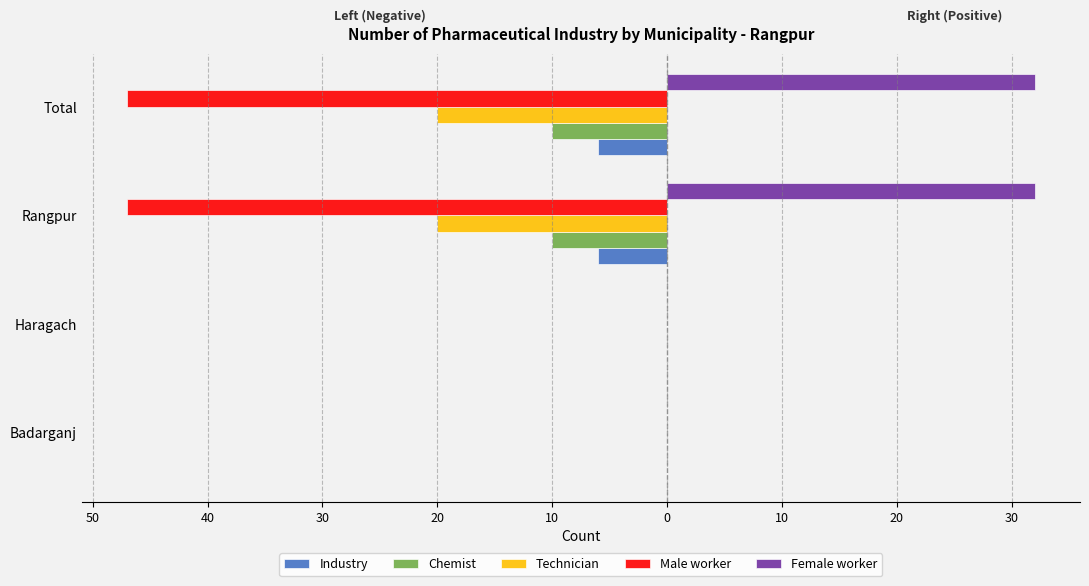

Rank the series by their maximum value, from highest to lowest.

Female worker, Industry, Chemist, Technician, Male worker